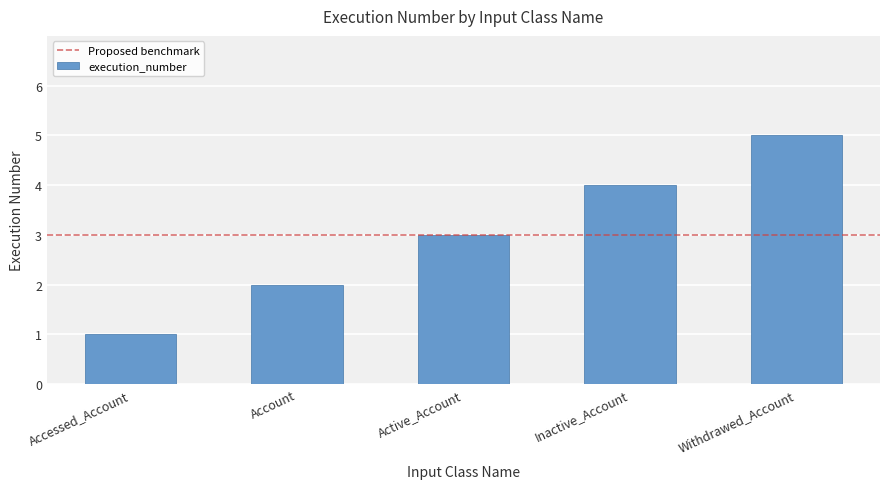

Is it true that the value at Active_Account is 3?

True